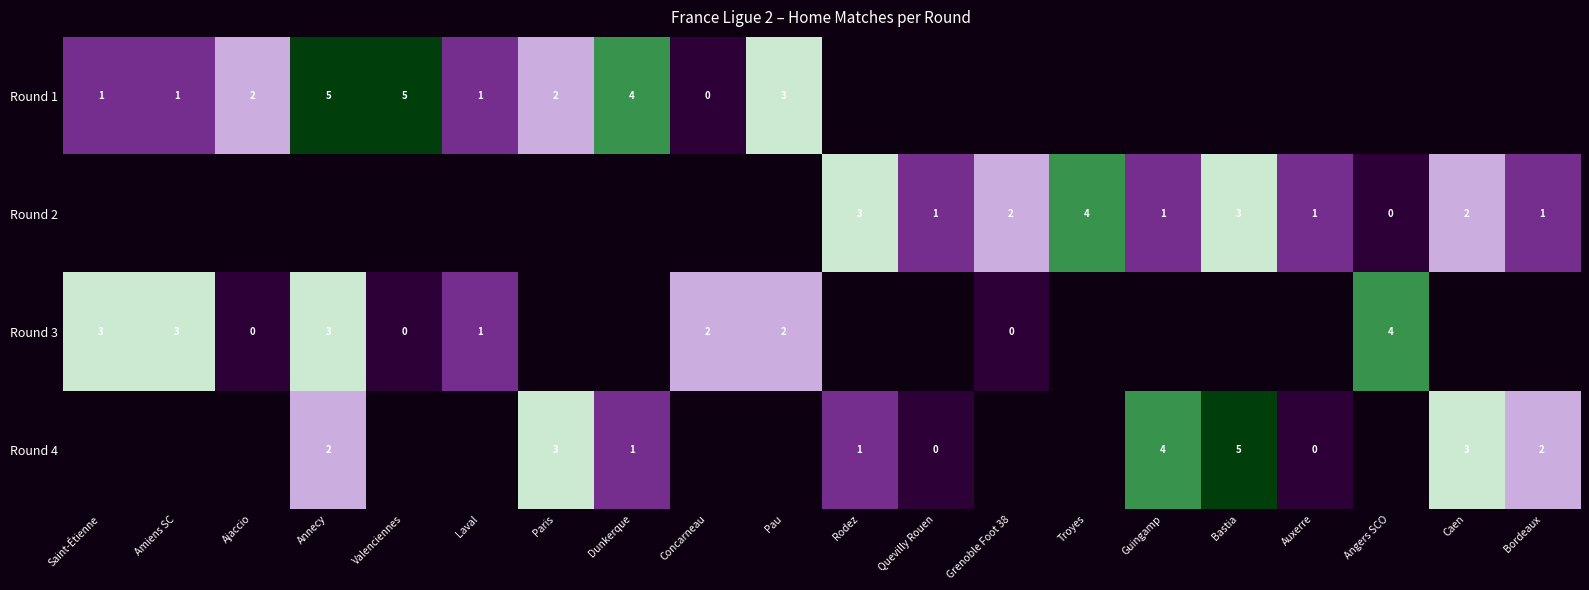

Is the value of Round 3 at Saint-Étienne greater than the value of Round 1 at Valenciennes?

No